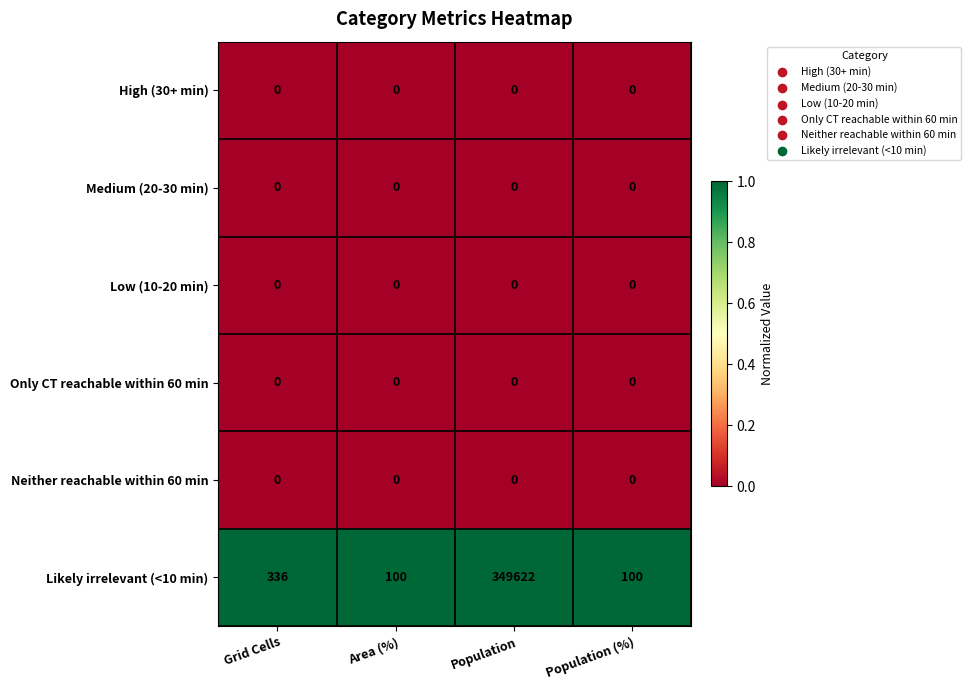

What is the total value across all series at Population?

349622